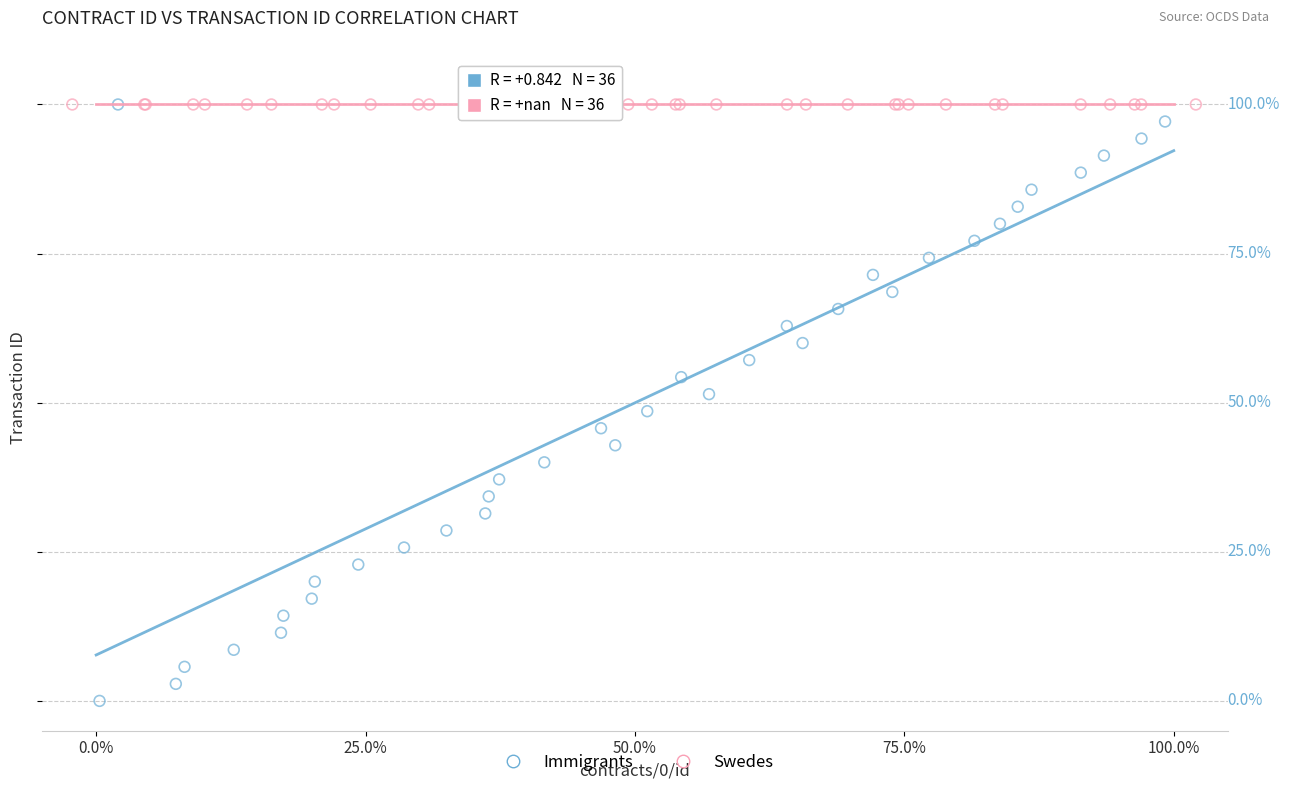

What are all the series names shown in the legend?

Immigrants, Swedes